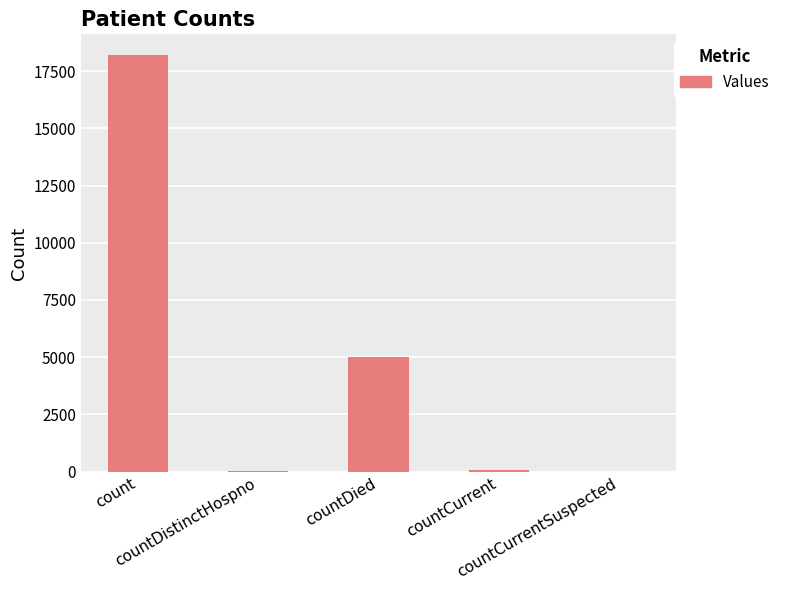

How many data points does each series have?

5